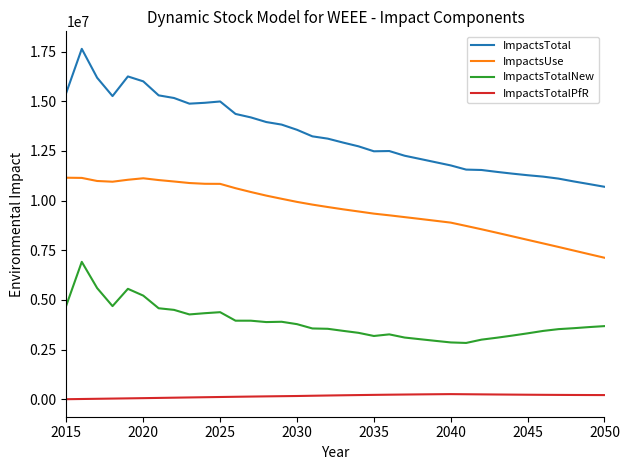

How many series are shown in this chart?

4